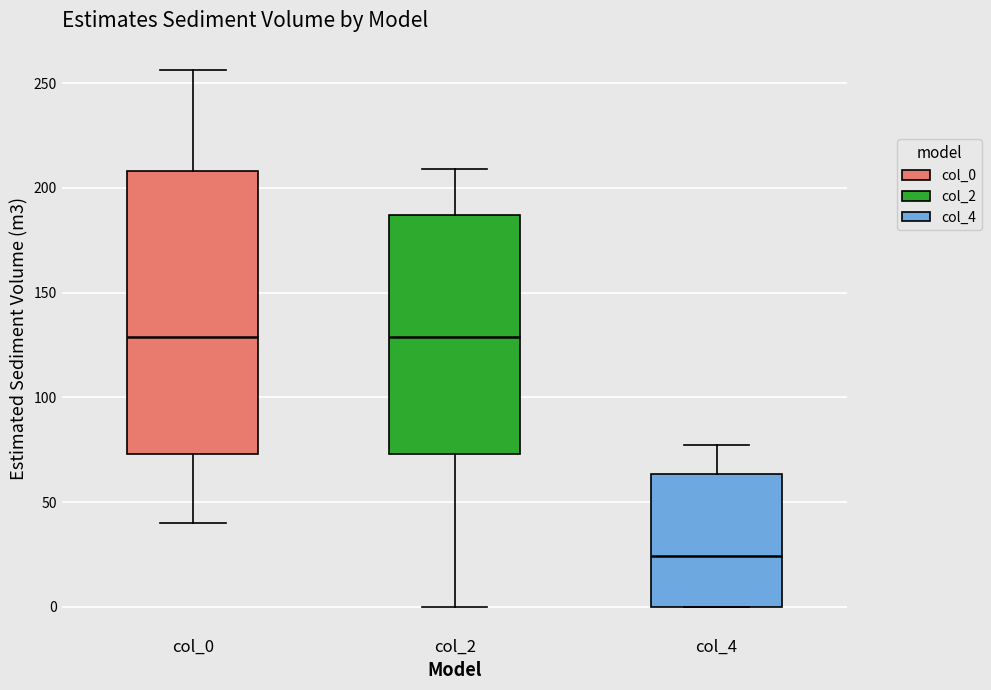

Which box is the tallest, from its lower edge to its upper edge?

col_0